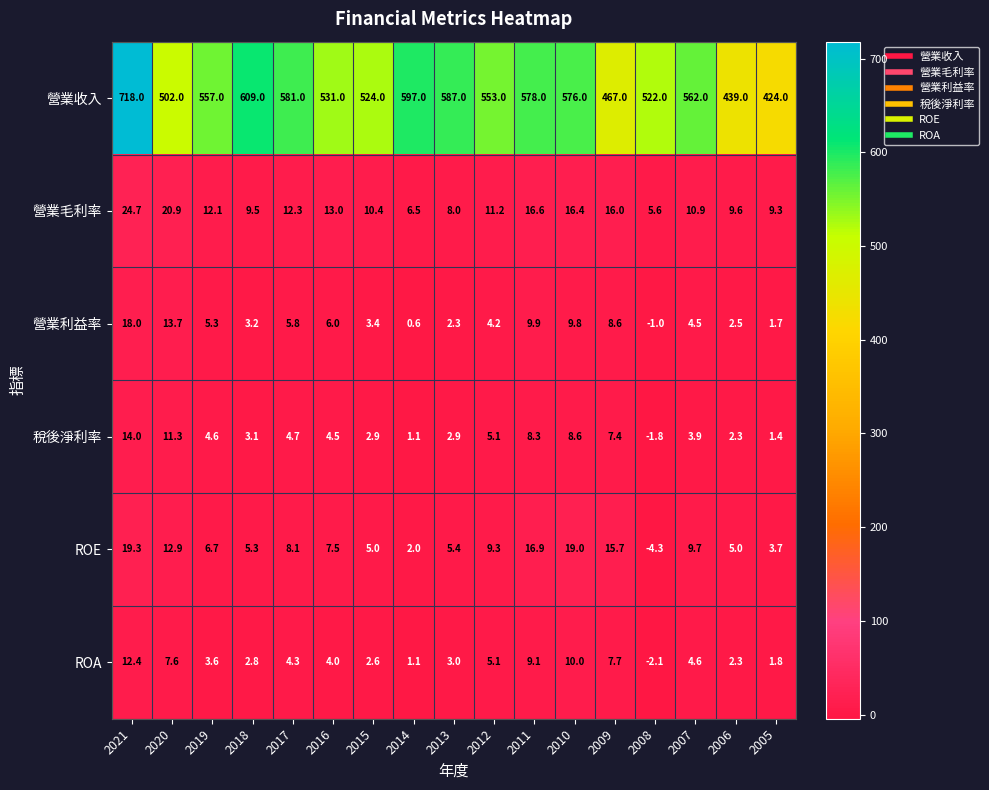

What is the total value across all series at 2016?

566.0